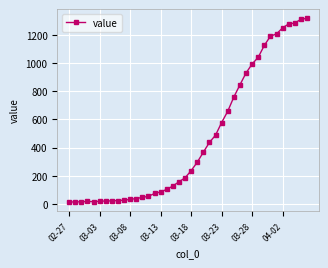

What is the difference between the maximum and minimum values?

1306